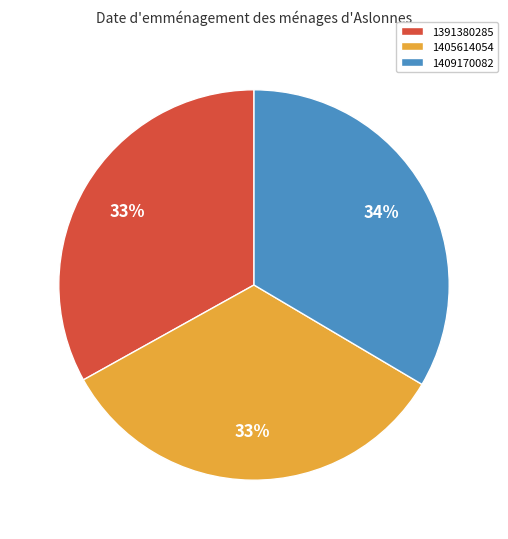

Is it true that 1391380285 is 33% of the pie?

True